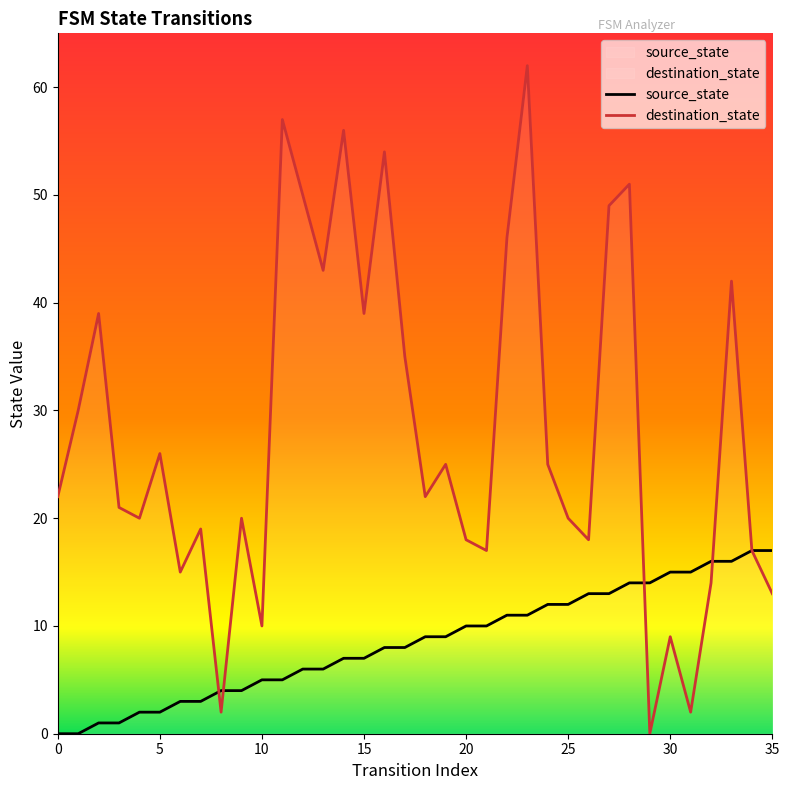

What is the spread (max minus min) of values at 16?

46